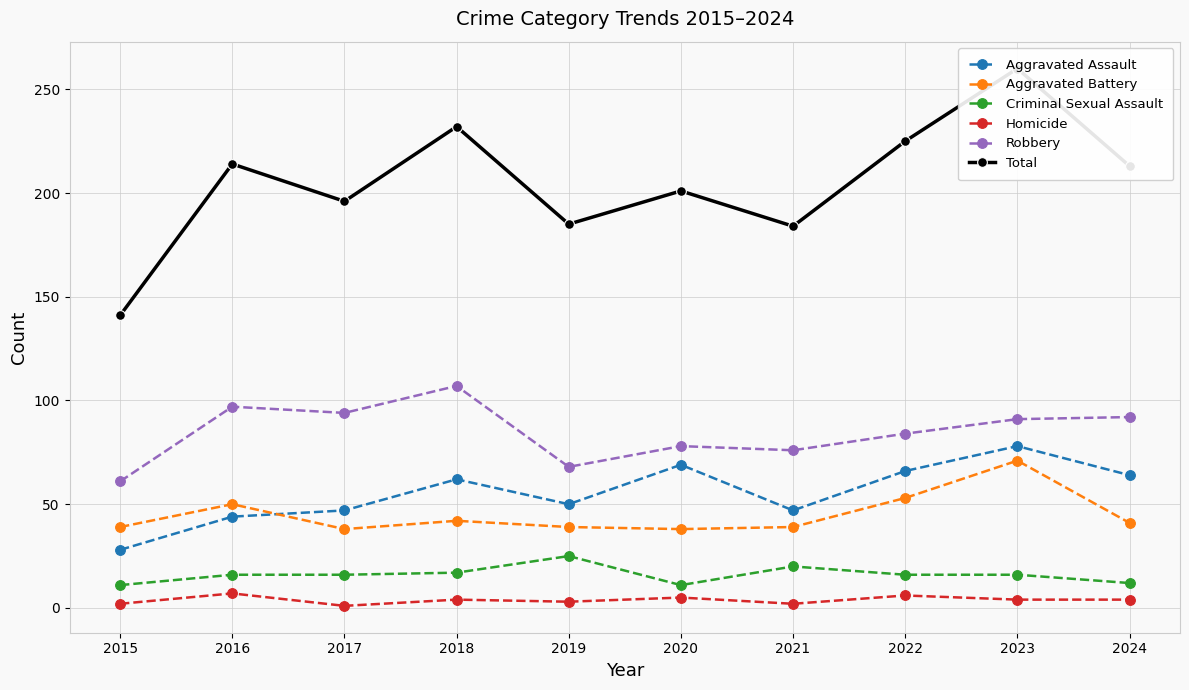

At which category is the sum across all series the highest?

2023